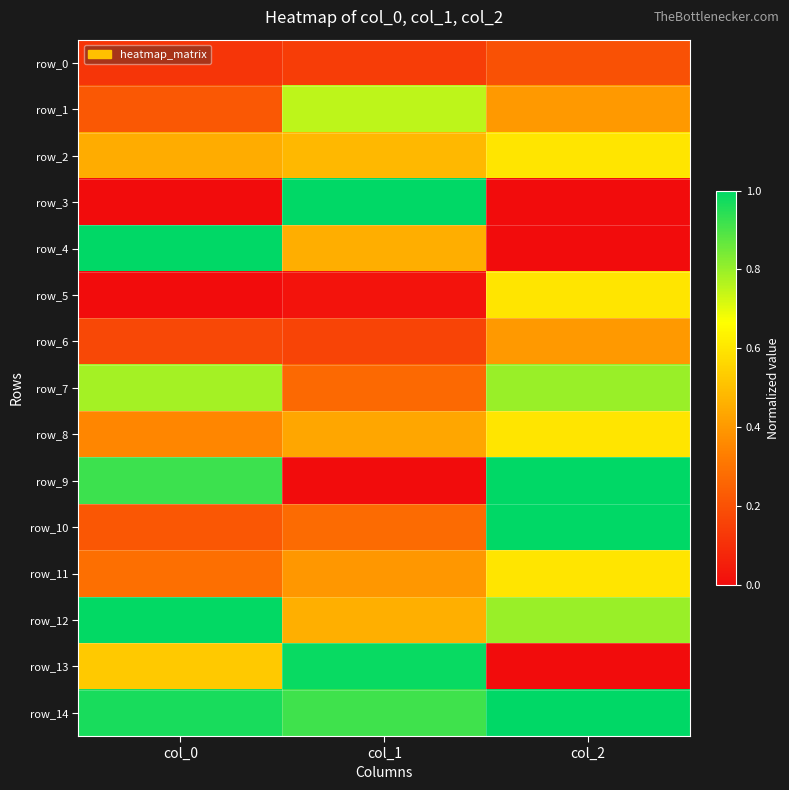

What is the average value of the row_8 series?

0.5